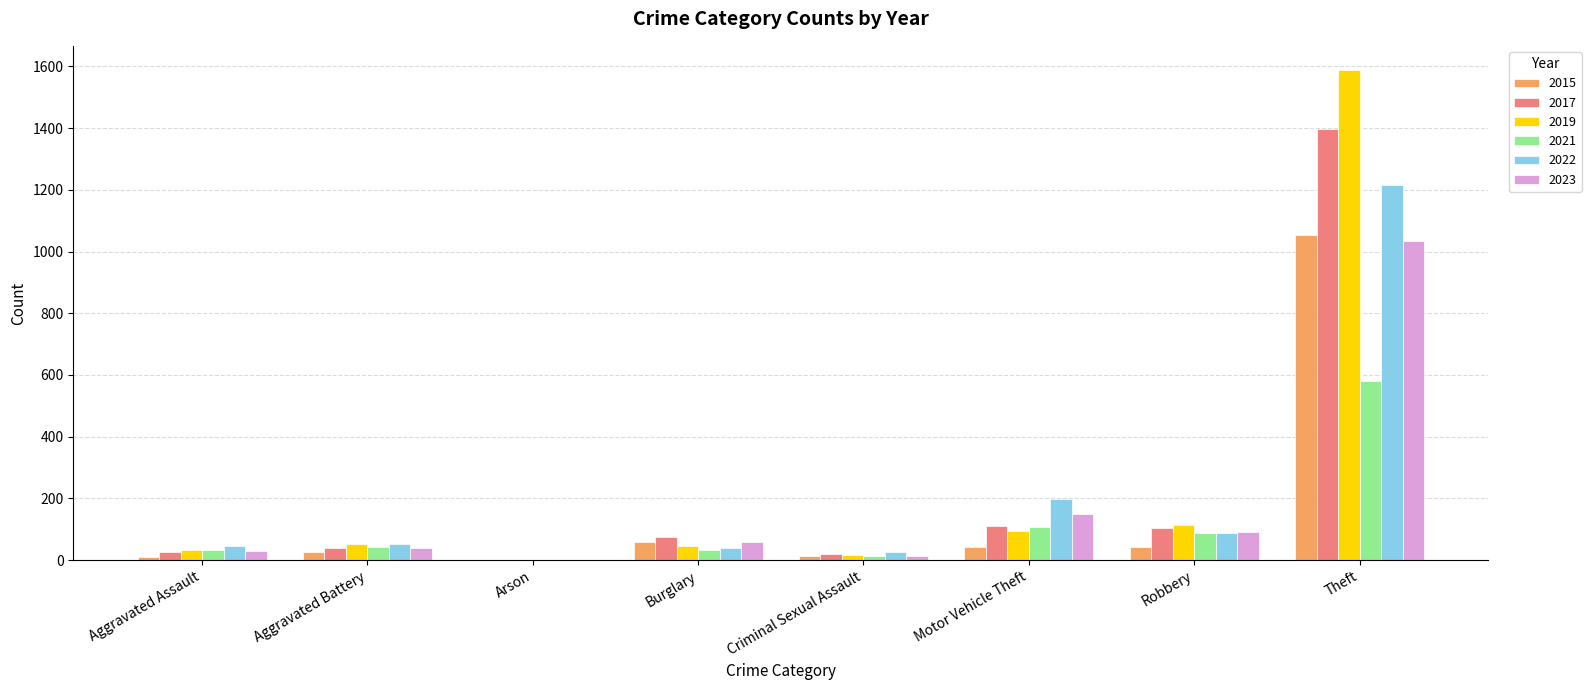

Which category has the highest value across all series?

Theft